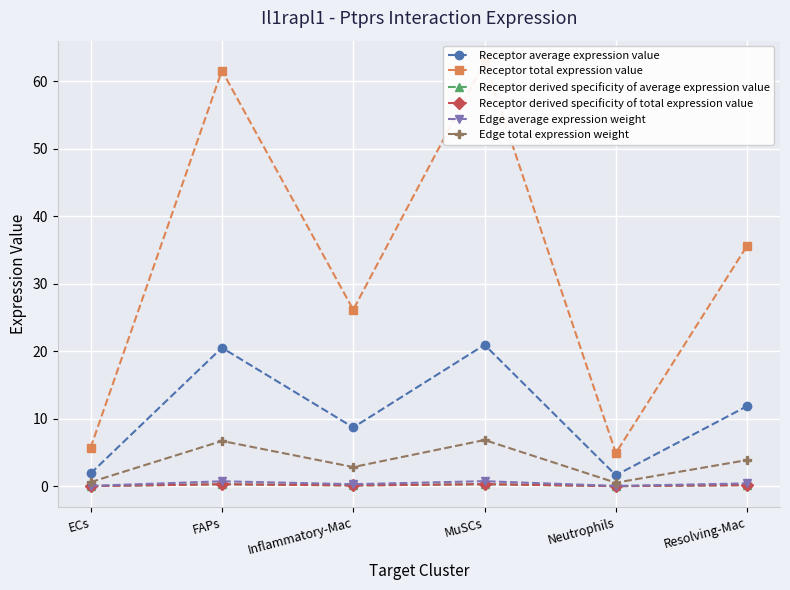

Which series has the largest total across all categories?

Receptor total expression value